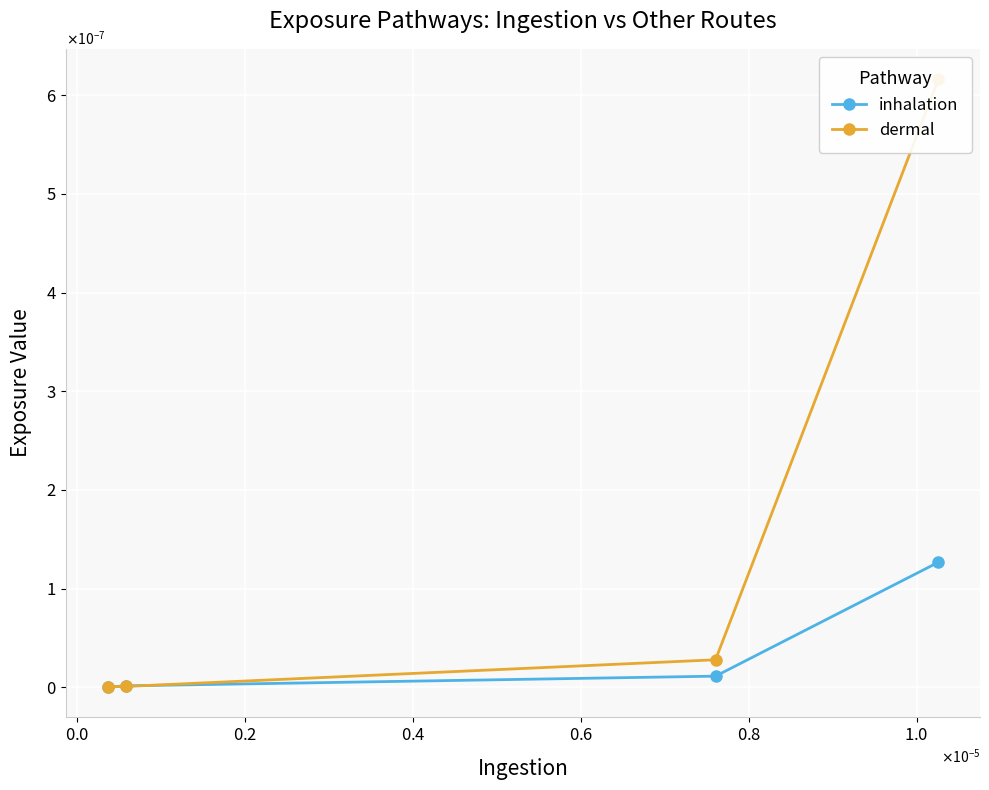

True or false: inhalation and dermal intersect in this chart.

True